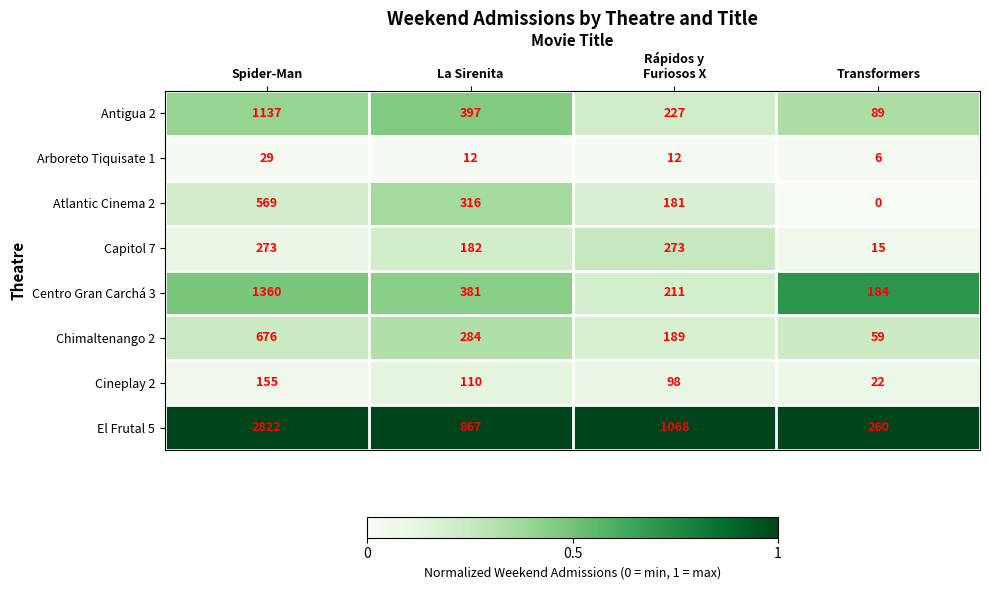

What is the difference between the second highest and second lowest values in the Cineplay 2 series?

12